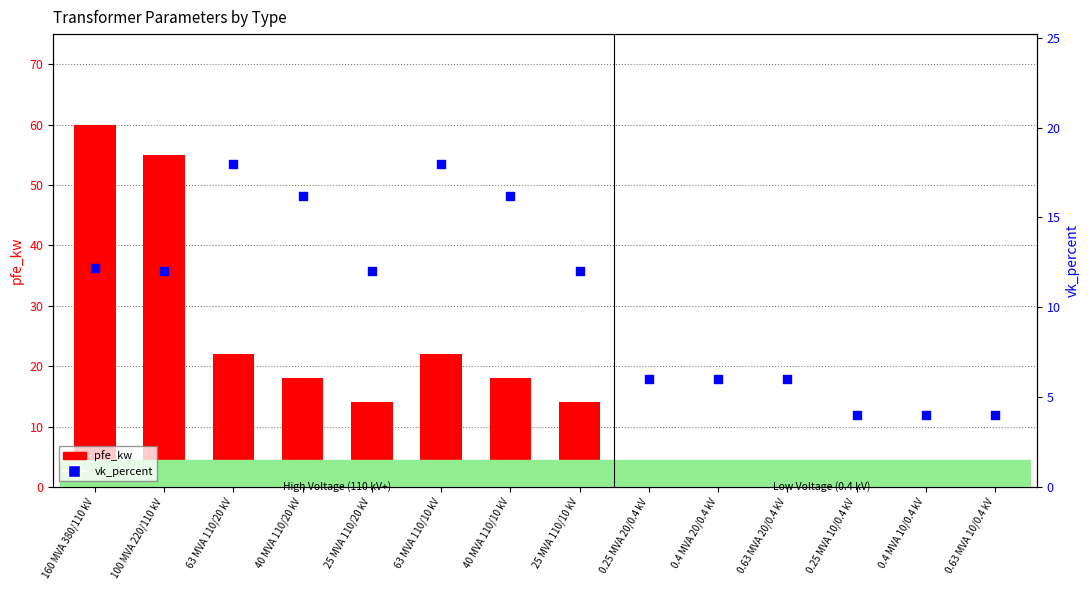

What is the total value across all series at 100 MVA 220/110 kV?

67.0